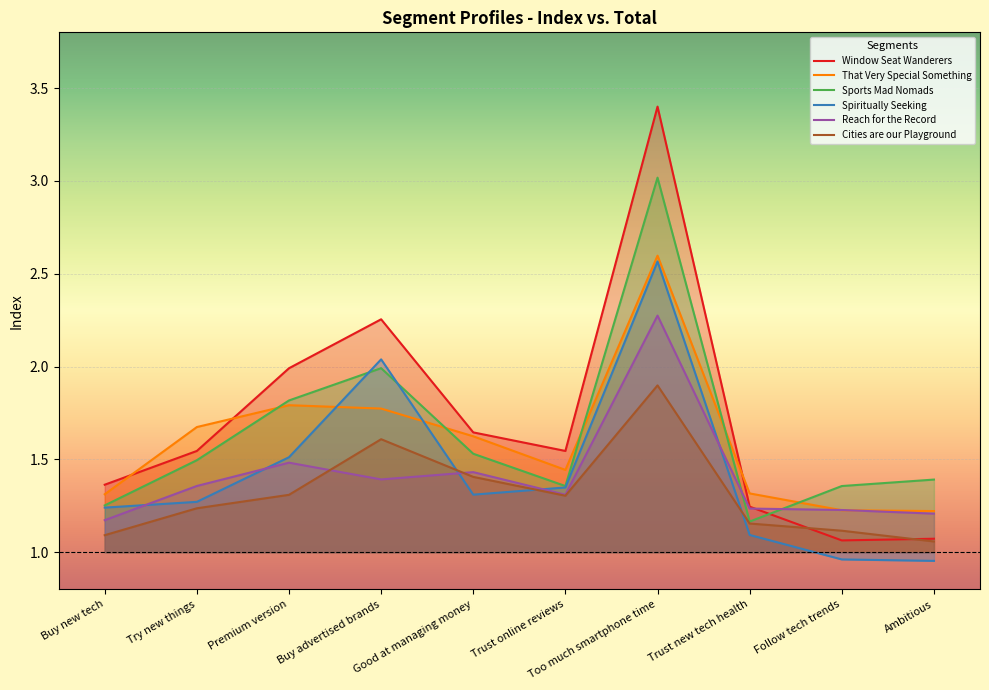

What is the sum of the Spiritually Seeking values at Try new things and Ambitious?

2.2